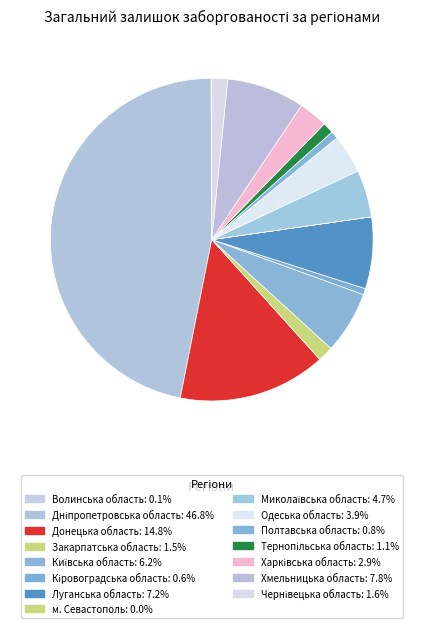

The Одеська область slice represents 1% of the pie. True or false?

False